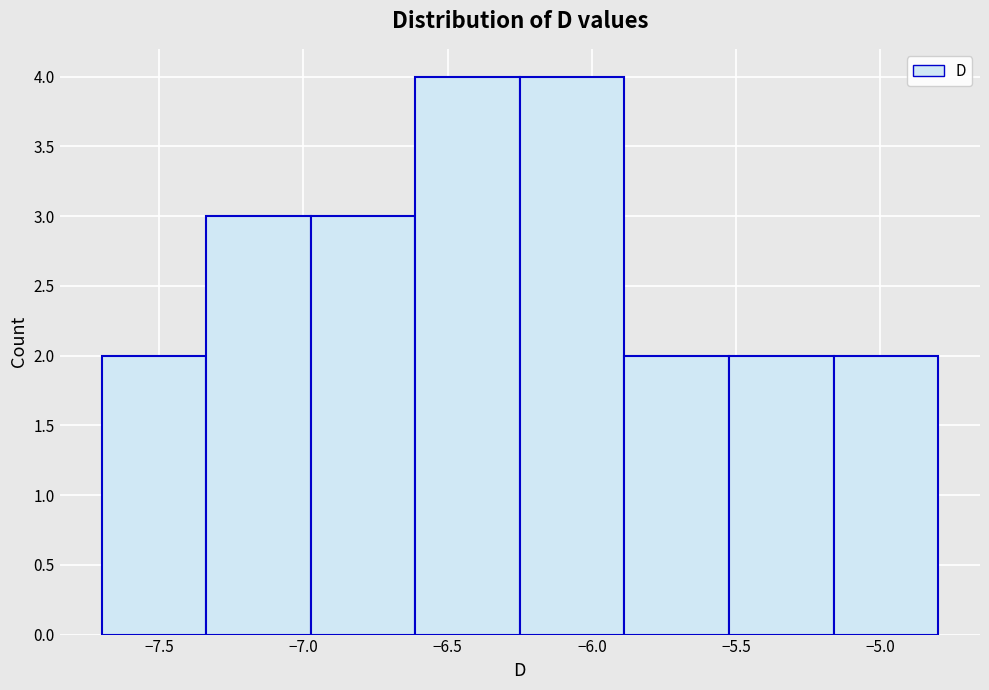

Reading left to right, list every bar in this chart as the range it spans on the x-axis followed by its height. Neither the bar edges nor the heights are printed on the chart, so give them approximately, as read against the axes.

-7.70 to -7.35: 2
-7.35 to -6.95: 3
-6.95 to -6.60: 3
-6.60 to -6.25: 4
-6.25 to -5.90: 4
-5.90 to -5.50: 2
-5.50 to -5.15: 2
-5.15 to -4.80: 2